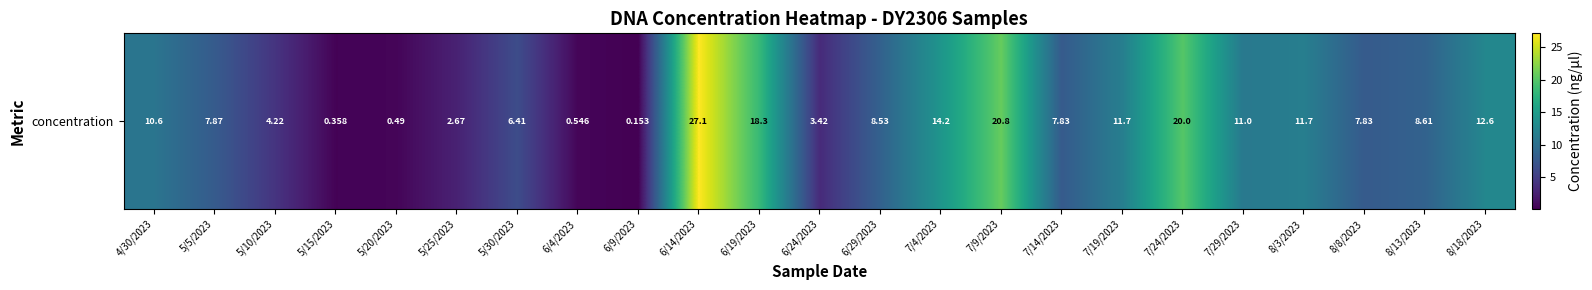

How many data points are above 8?

12